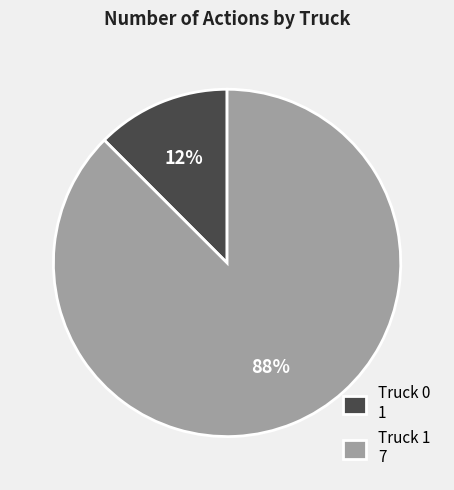

Combined, do Truck 1 7 and Truck 0 1 account for over 50%?

Yes